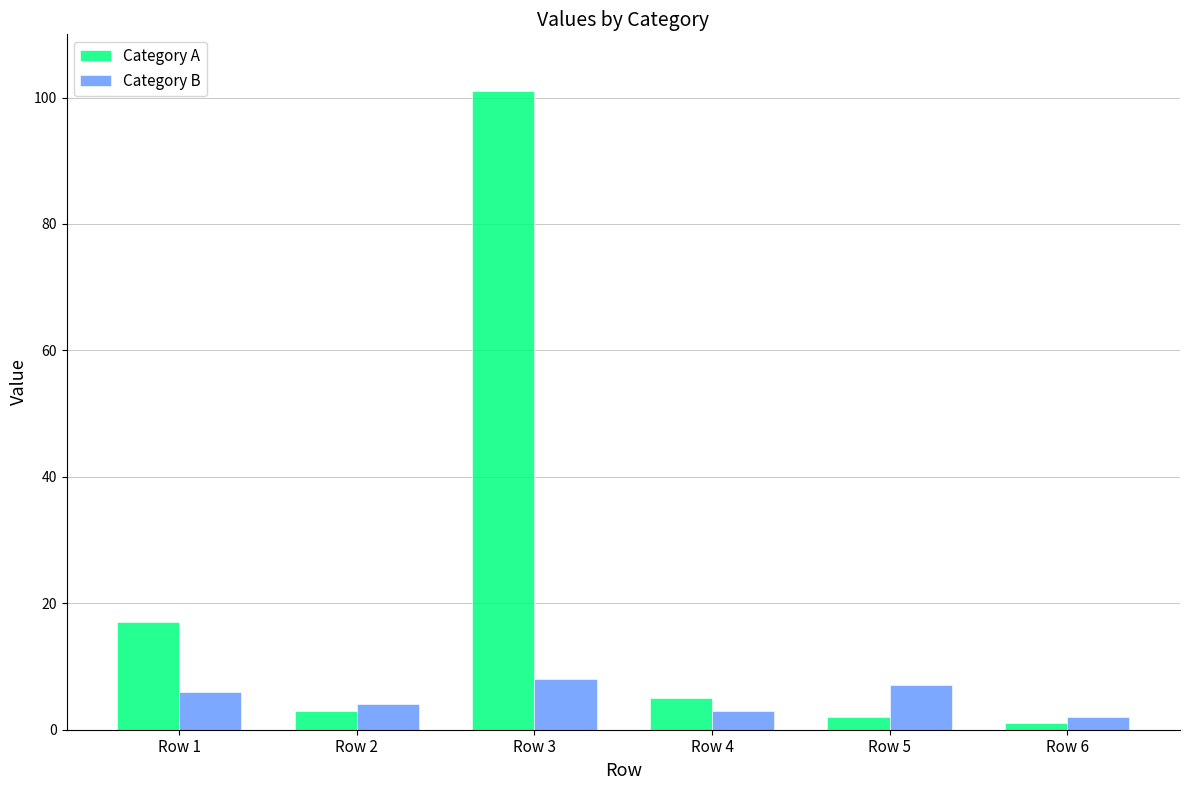

Where is Category A nearest to the value 51?

Row 1